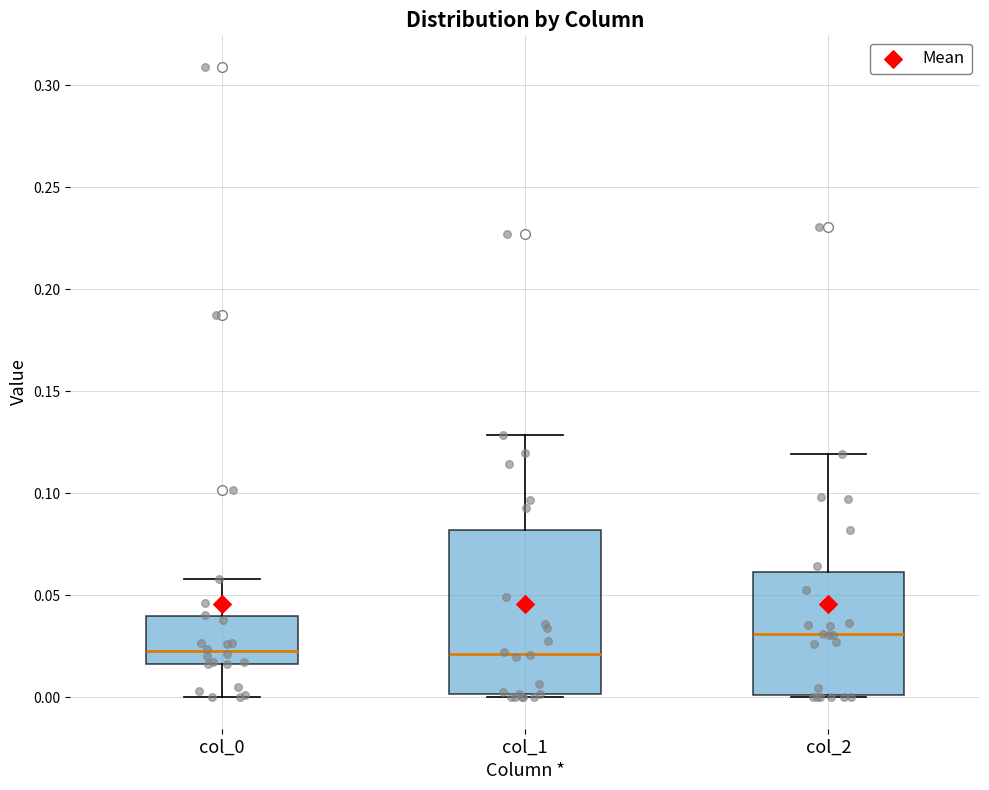

Where is the upper edge of the box for col_0 on the y-axis? The values are not printed on the chart, so give them approximately, as read against the axis.

0.040